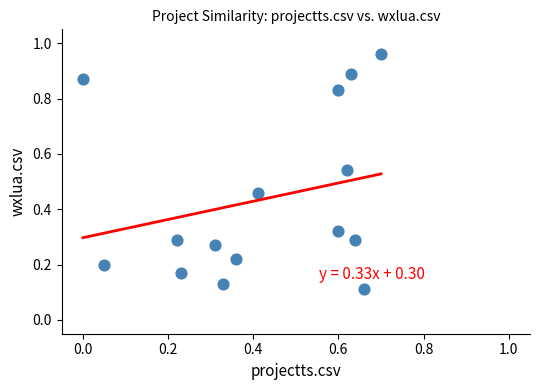

What is the range of X values (max minus min)?

0.7